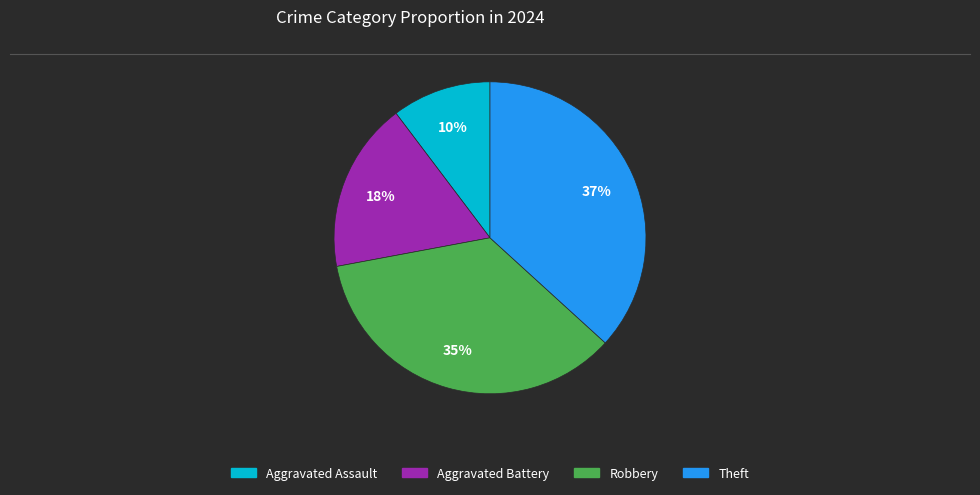

To the nearest percent, what is the combined percentage of Robbery and Aggravated Battery?

53%